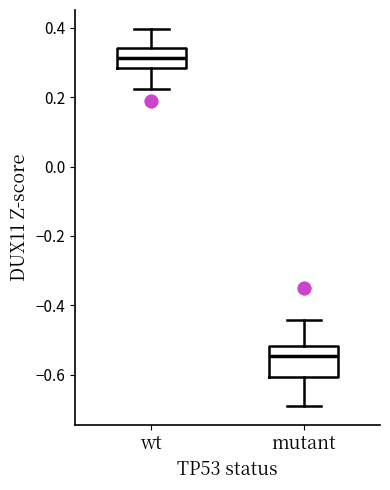

Which box has the lowest median line?

mutant